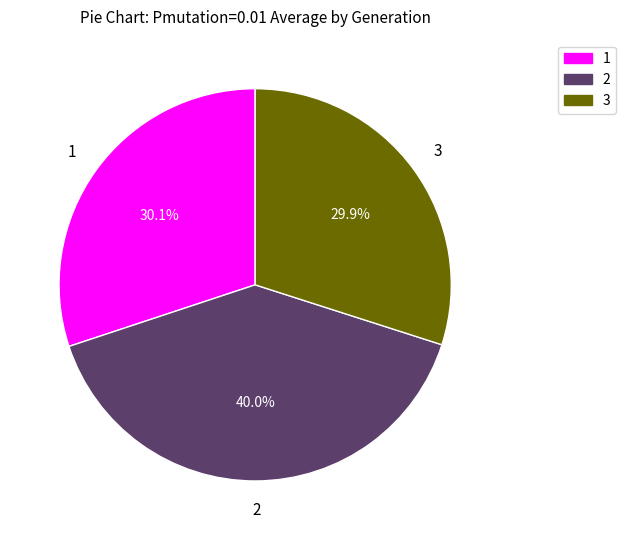

Is there a majority slice in this chart?

No